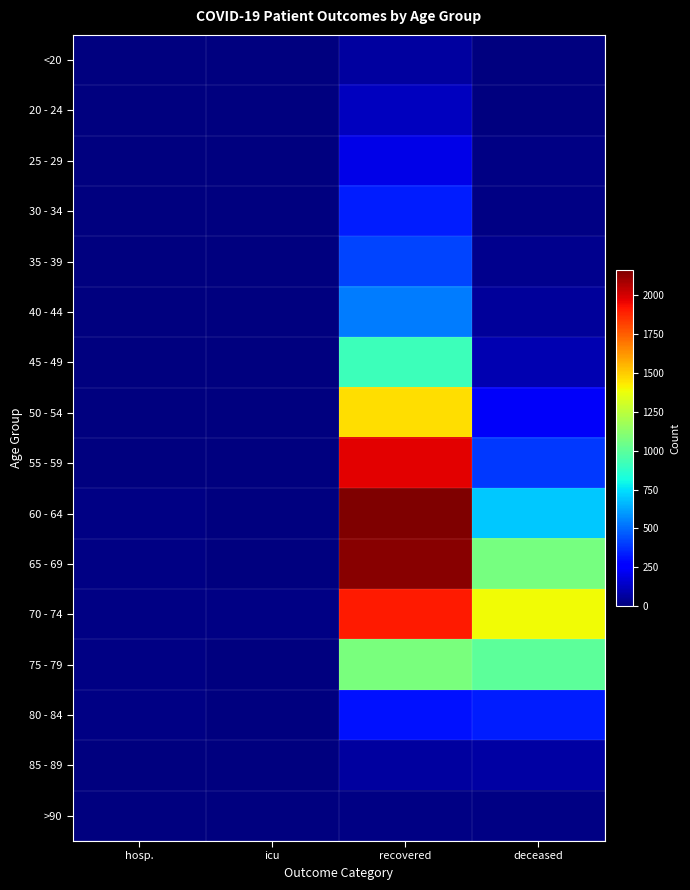

How many categories are shown in the chart?

4